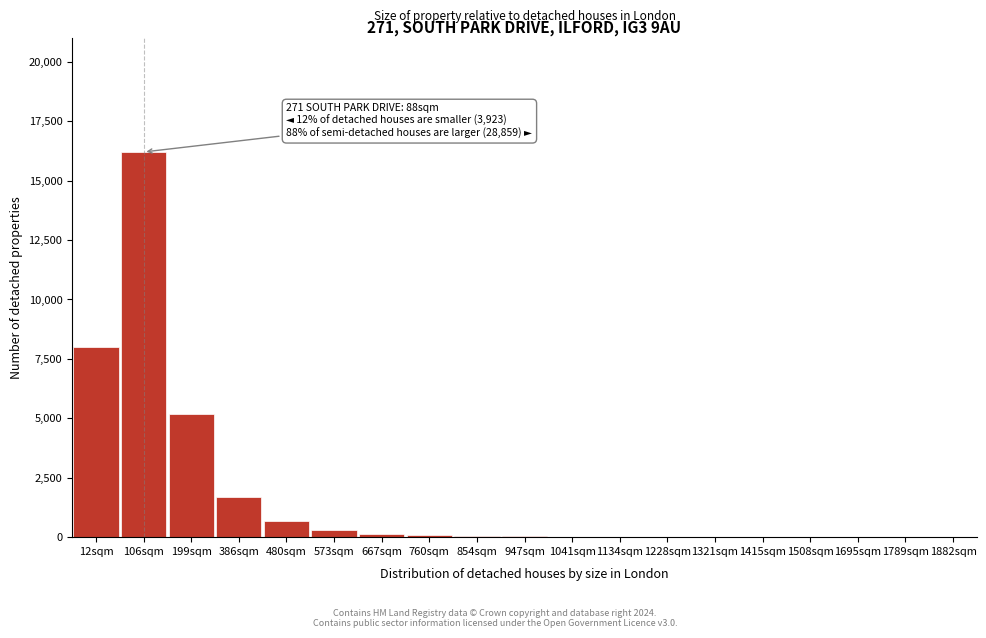

True or false: the data shows 10 at 1228sqm.

True